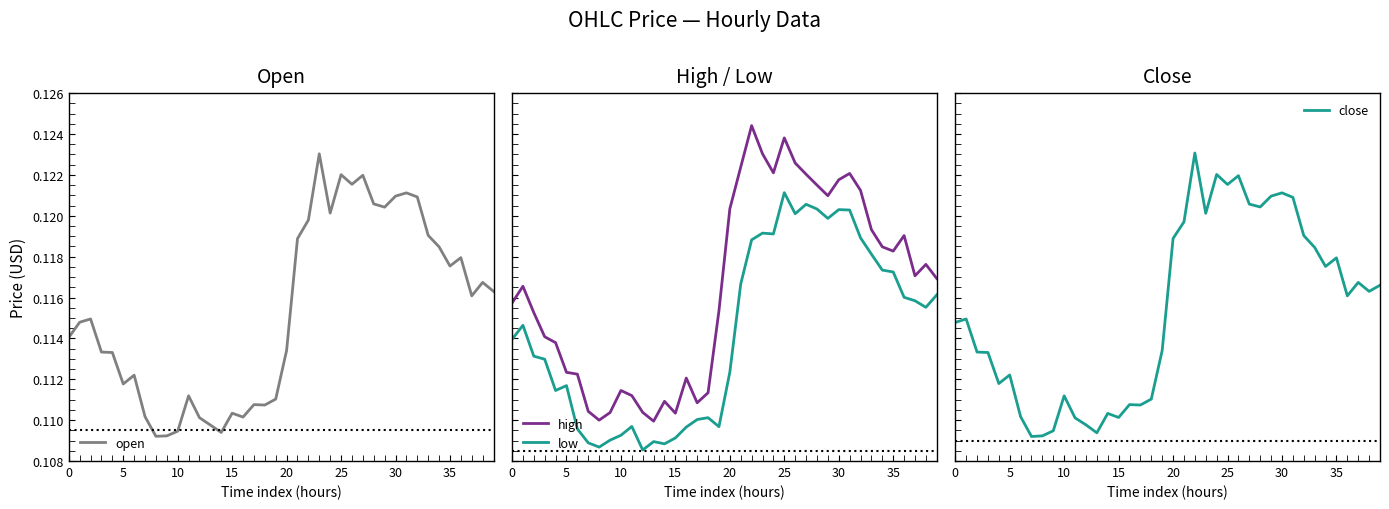

Which has a higher value, 12 or 34?

34